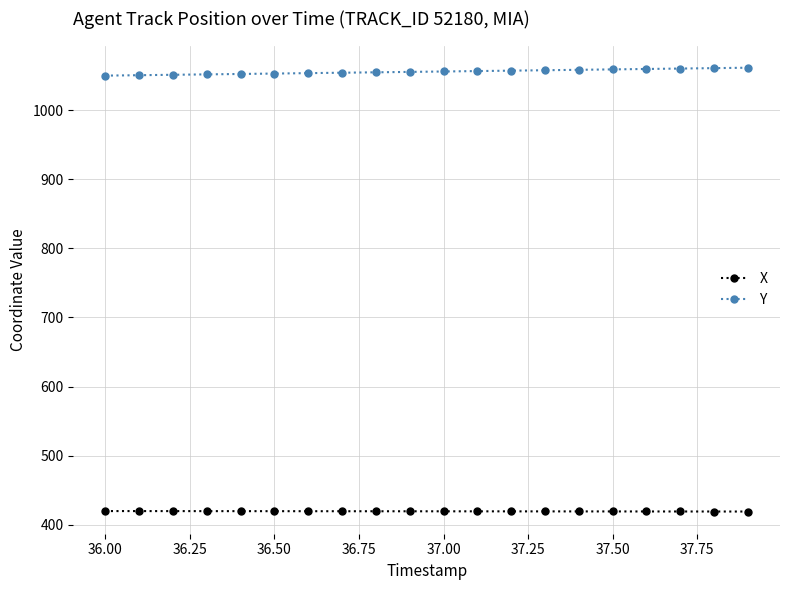

True or false: X and Y cross at least once.

False